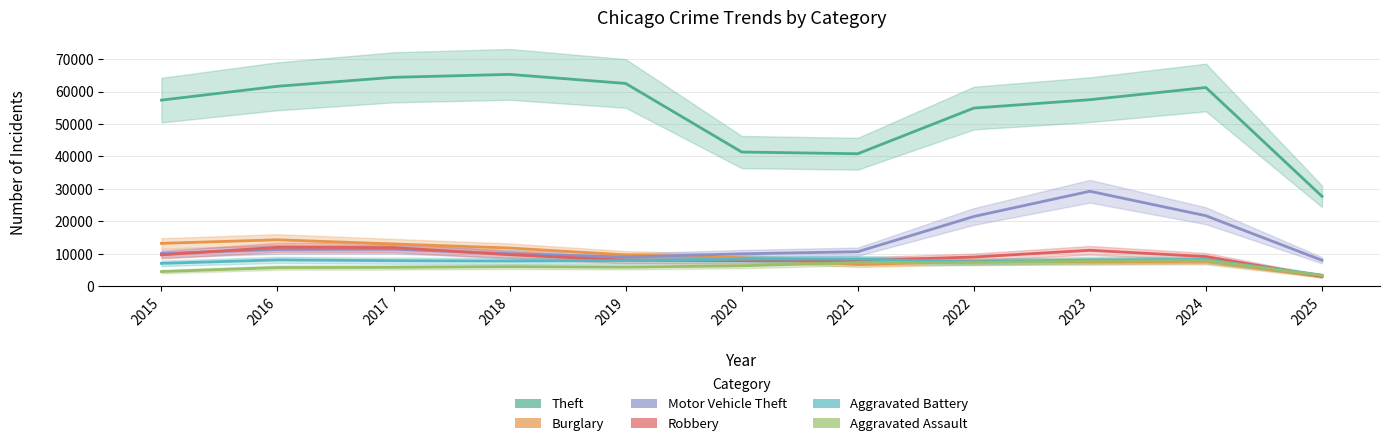

What is the approximate value of Robbery at 2020?

7855